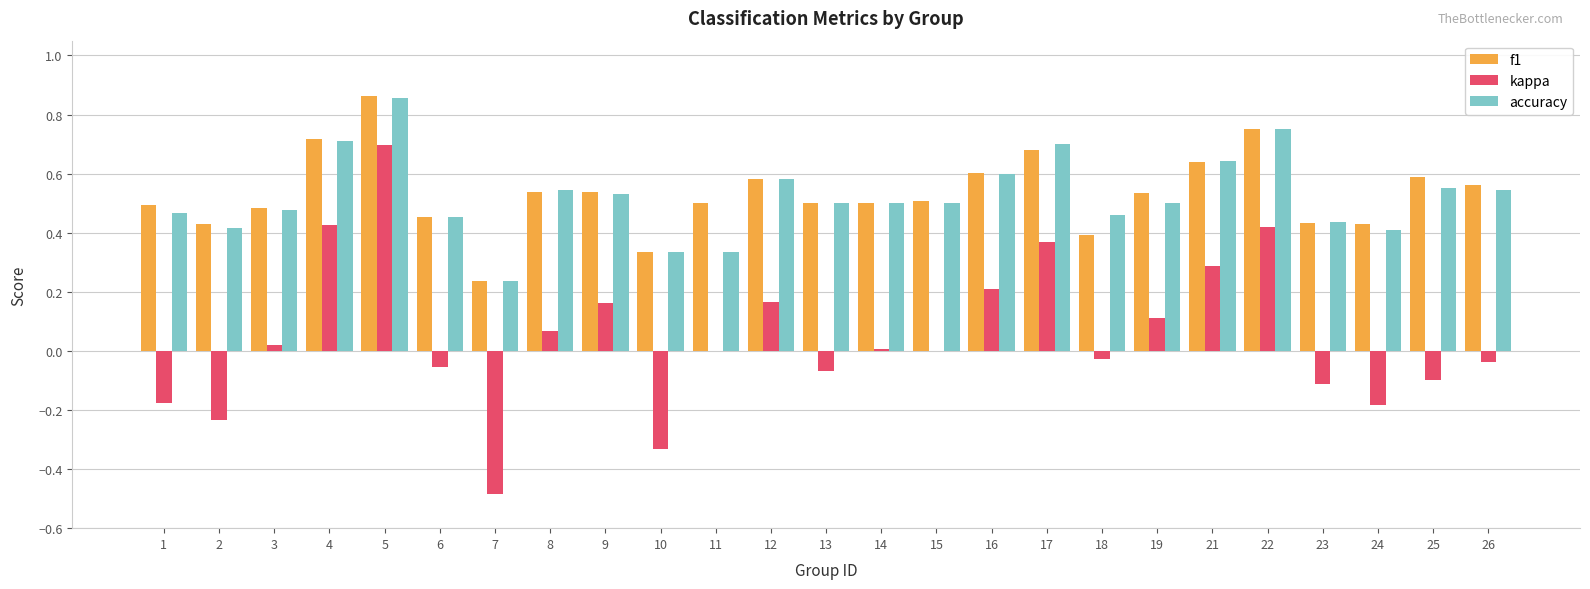

Count the f1 values in the range 0 to 1.

25